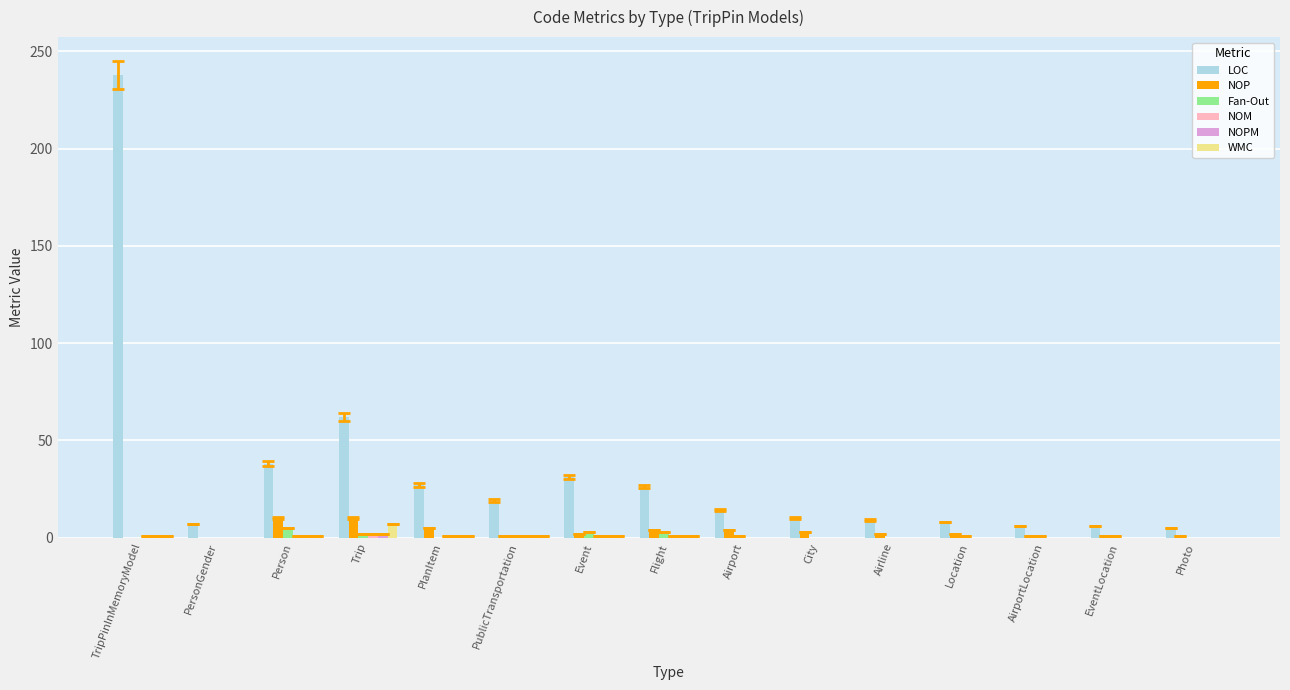

Which series changed the most between TripPinInMemoryModel and Event?

LOC